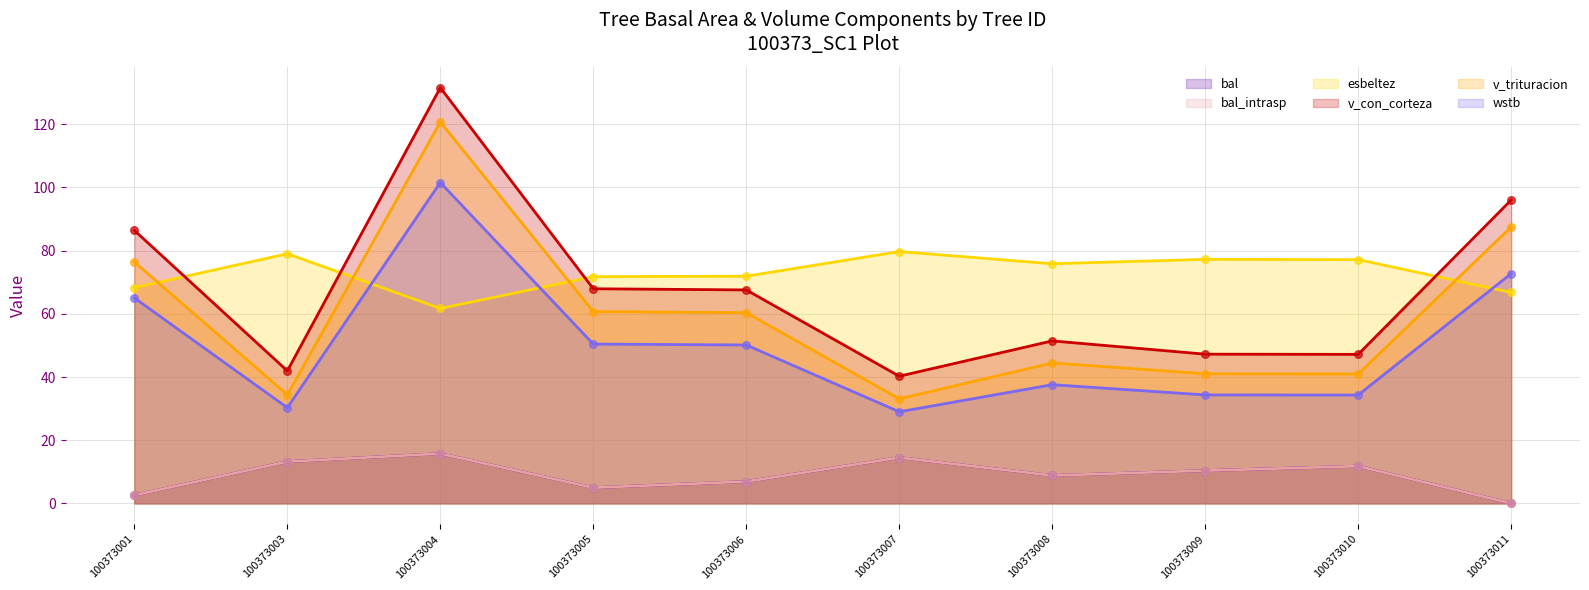

What is the total value across all series at 100373005?

260.8